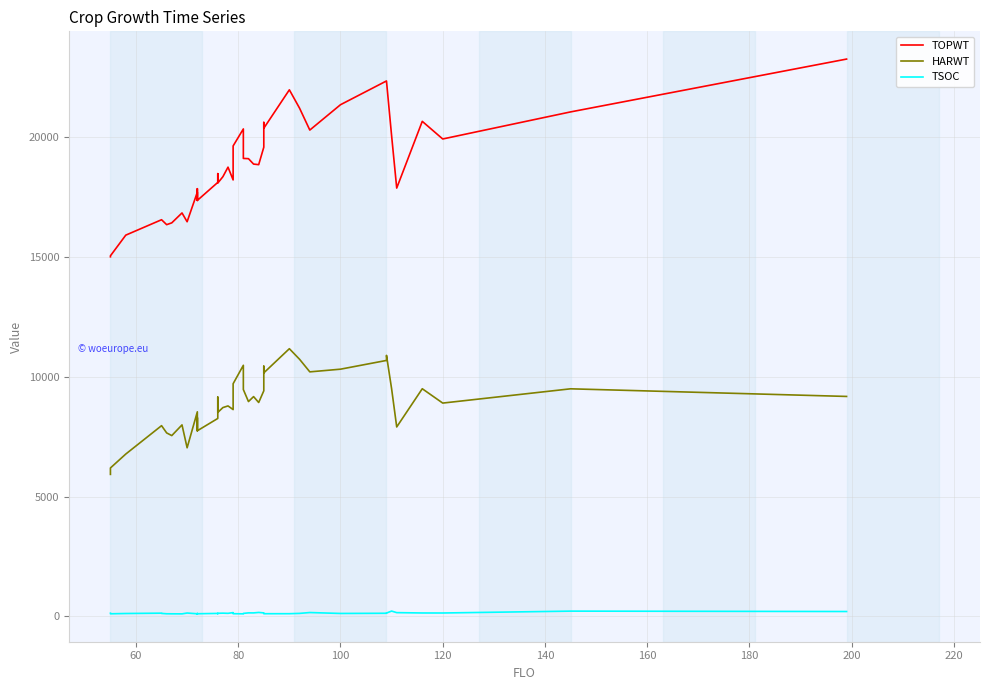

The HARWT series shows 13256 at 15. True or false?

False